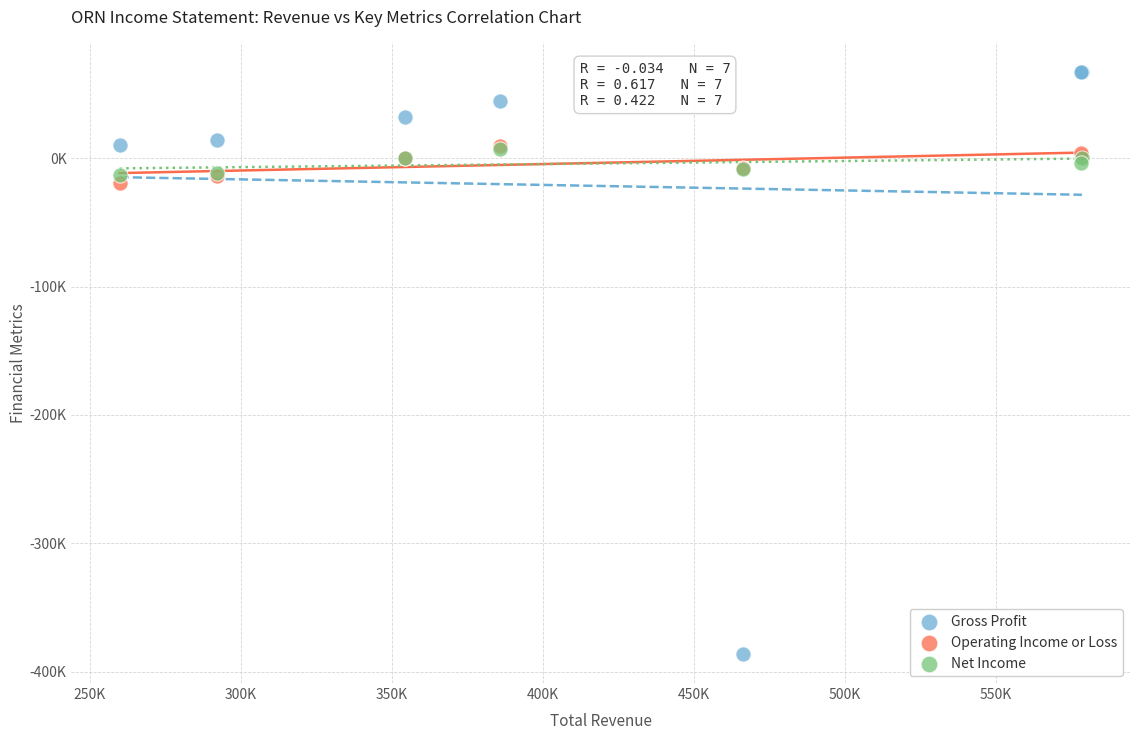

Which series contains the highest Y value?

Gross Profit